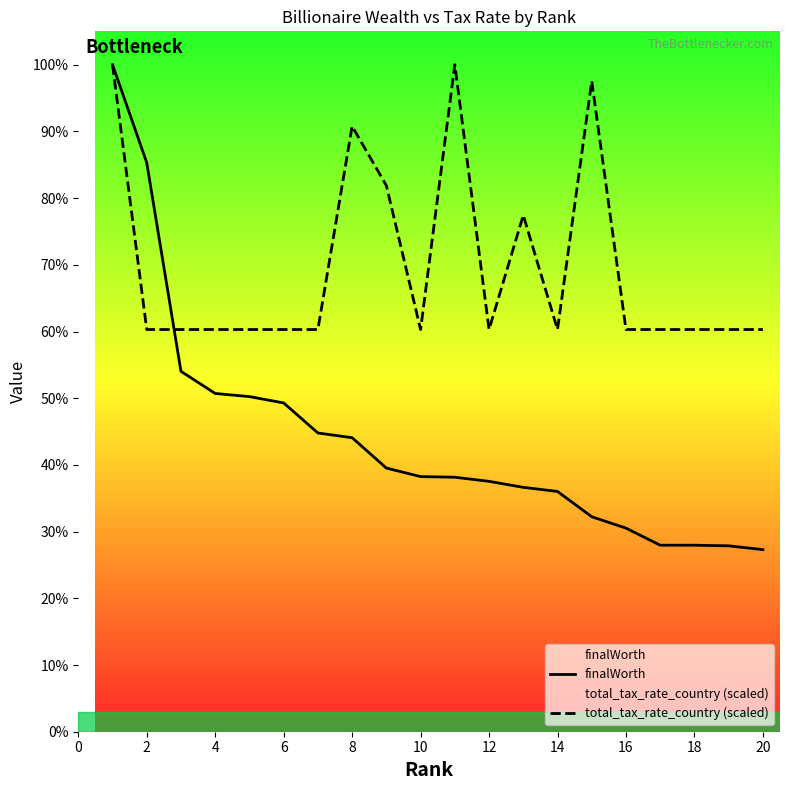

Does the chart have visible grid lines?

No